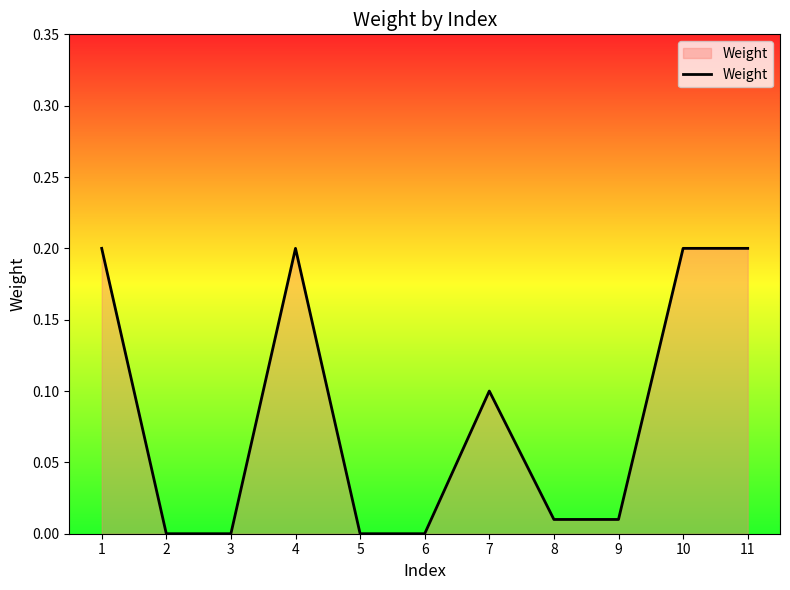

The chart shows a value of 0.0 at 9. True or false?

True